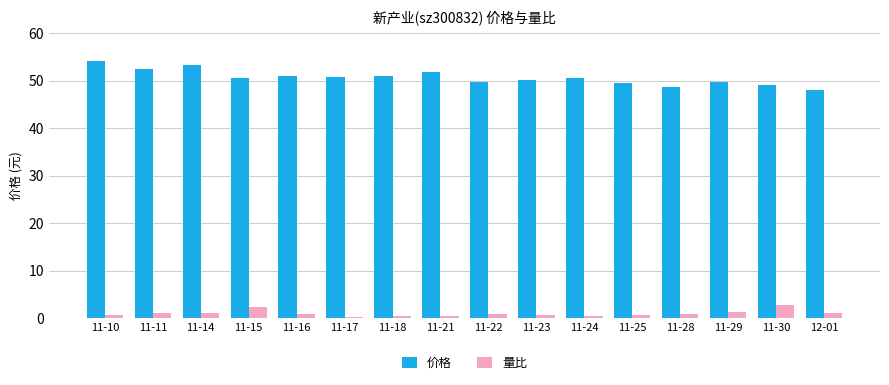

Are the bars grouped side by side (vs. stacked)?

Yes